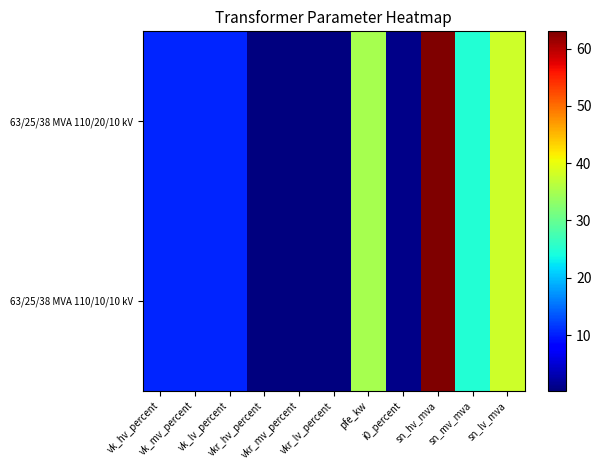

Which series has the largest total across all categories?

63/25/38 MVA 110/20/10 kV